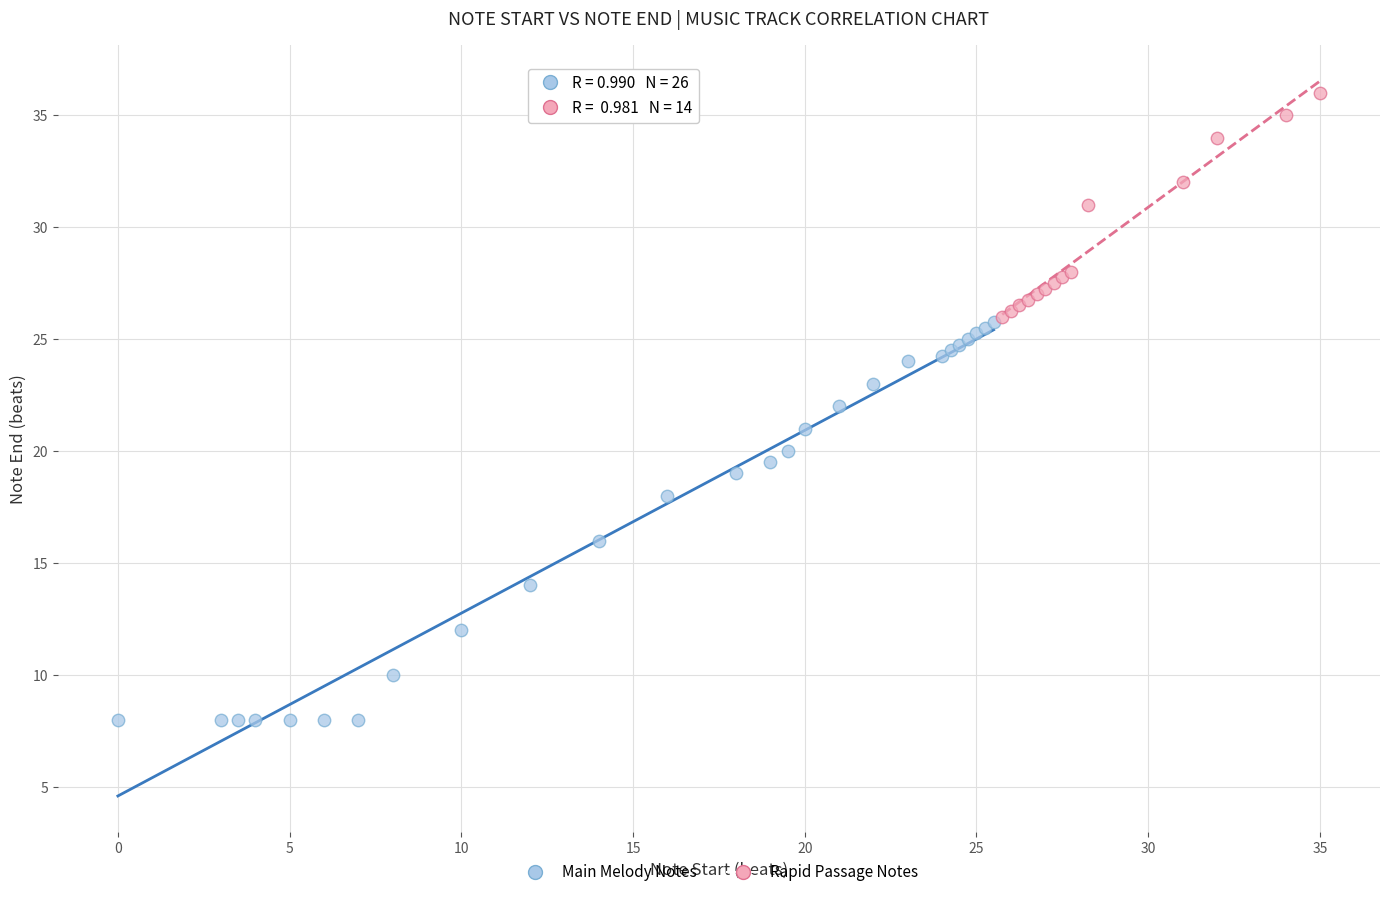

Which series reaches the minimum Y coordinate?

Main Melody Notes